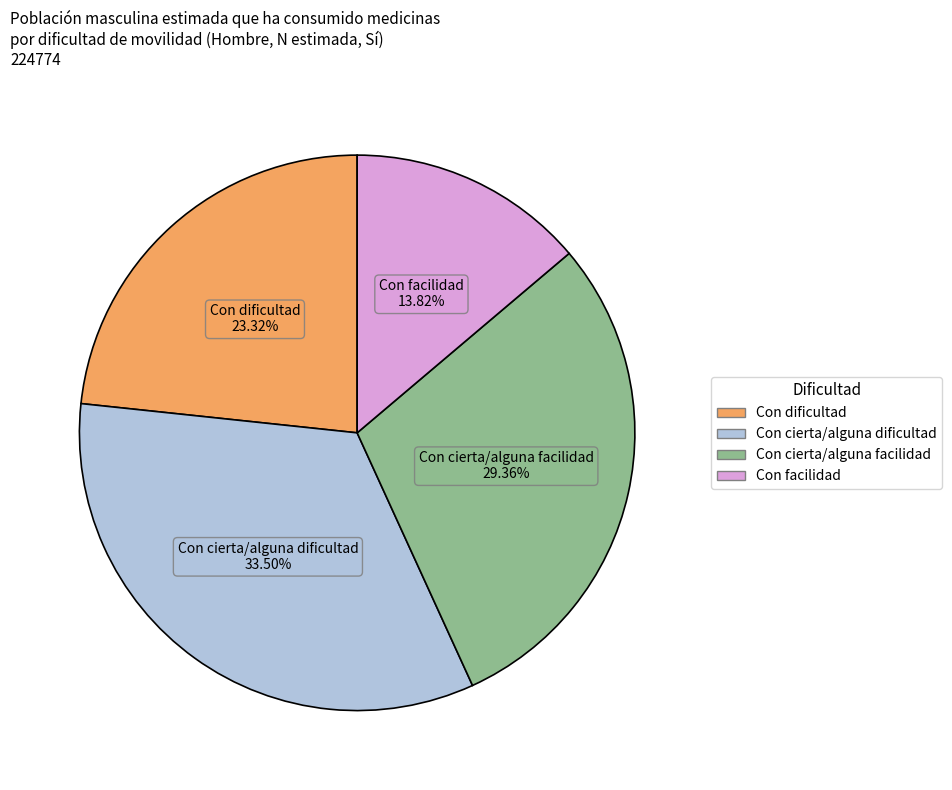

Does any single category account for the majority?

No